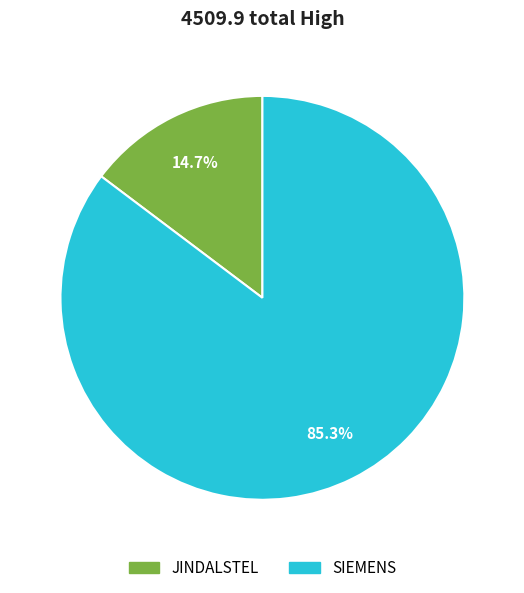

How many slices are in this pie chart?

2